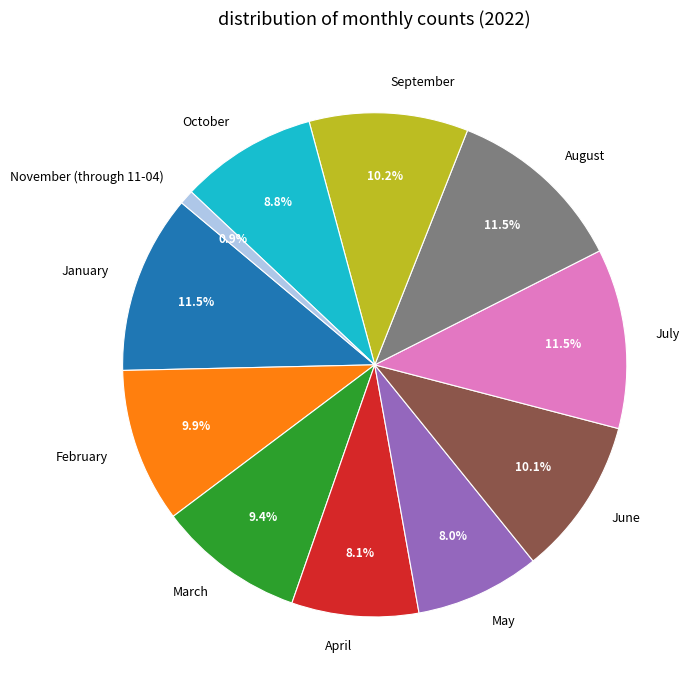

To the nearest percent, what is the difference between the March and July slice percentages?

2%